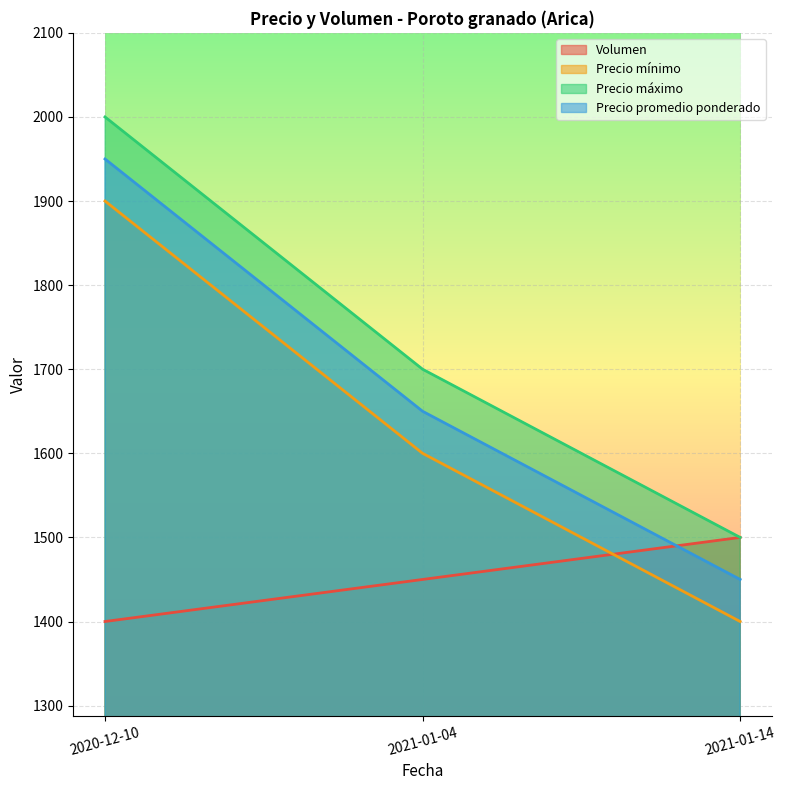

How many lines are shown in the chart?

4